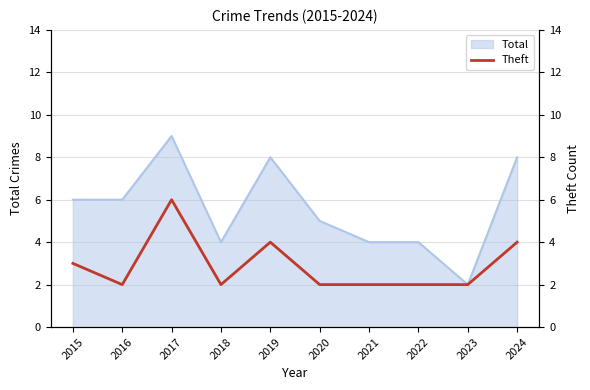

True or false: the data shows 4 at 2022.

False